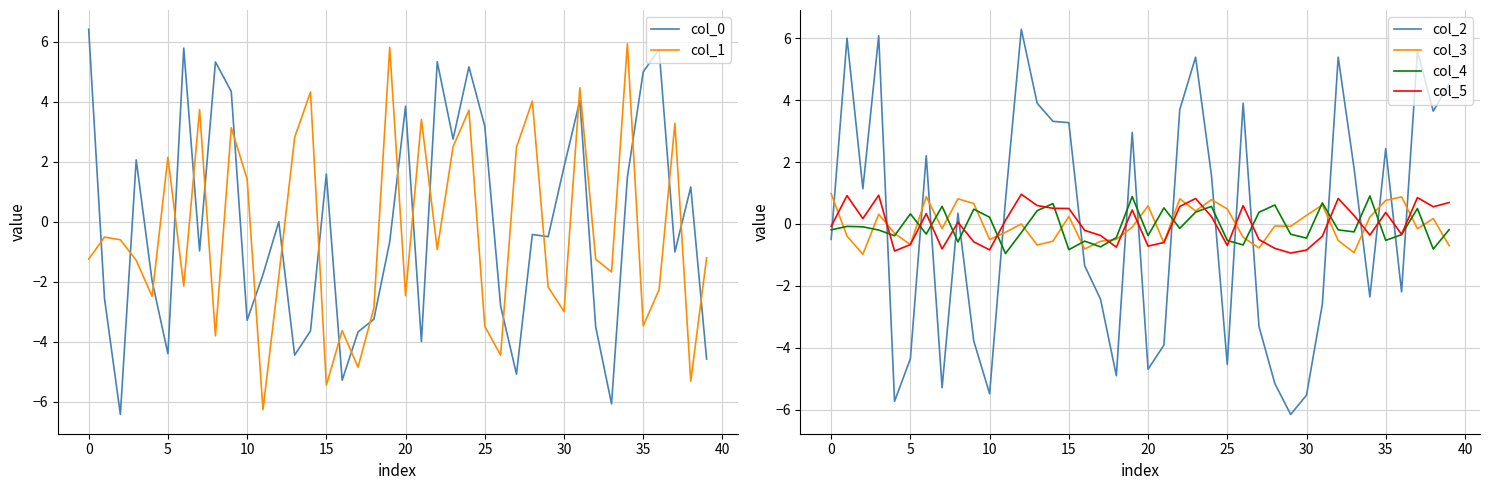

What is the difference between the second highest and minimum values in the col_5 series?

1.9